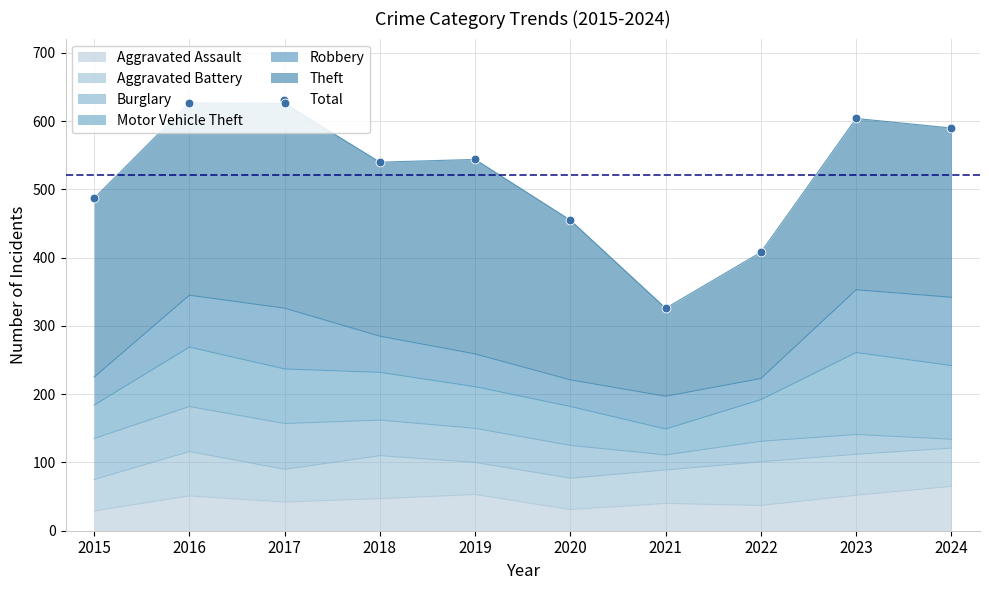

What is the change in value from 2017 to 2023?

-22